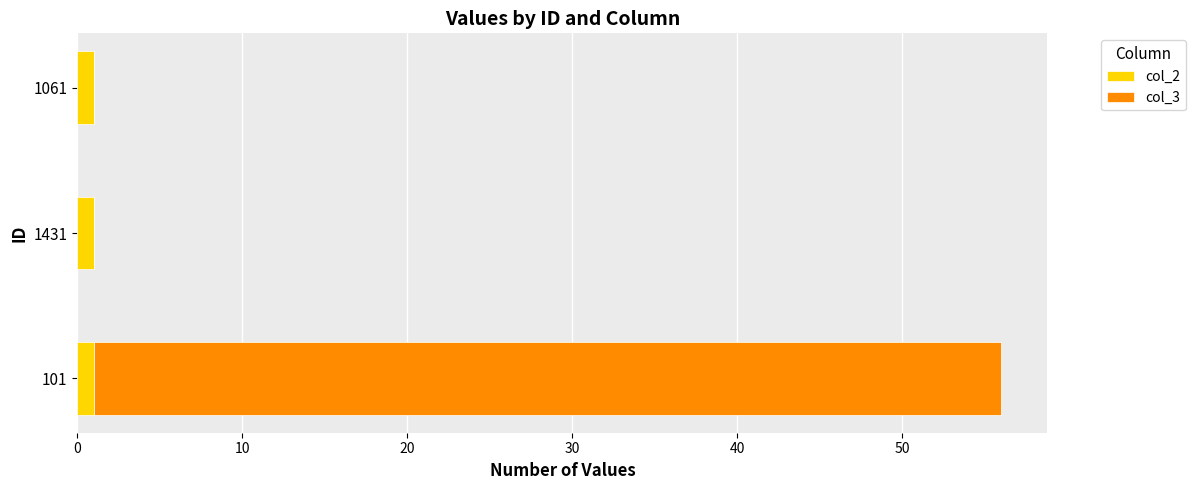

Is it true that col_2 equals 1 at 101?

True